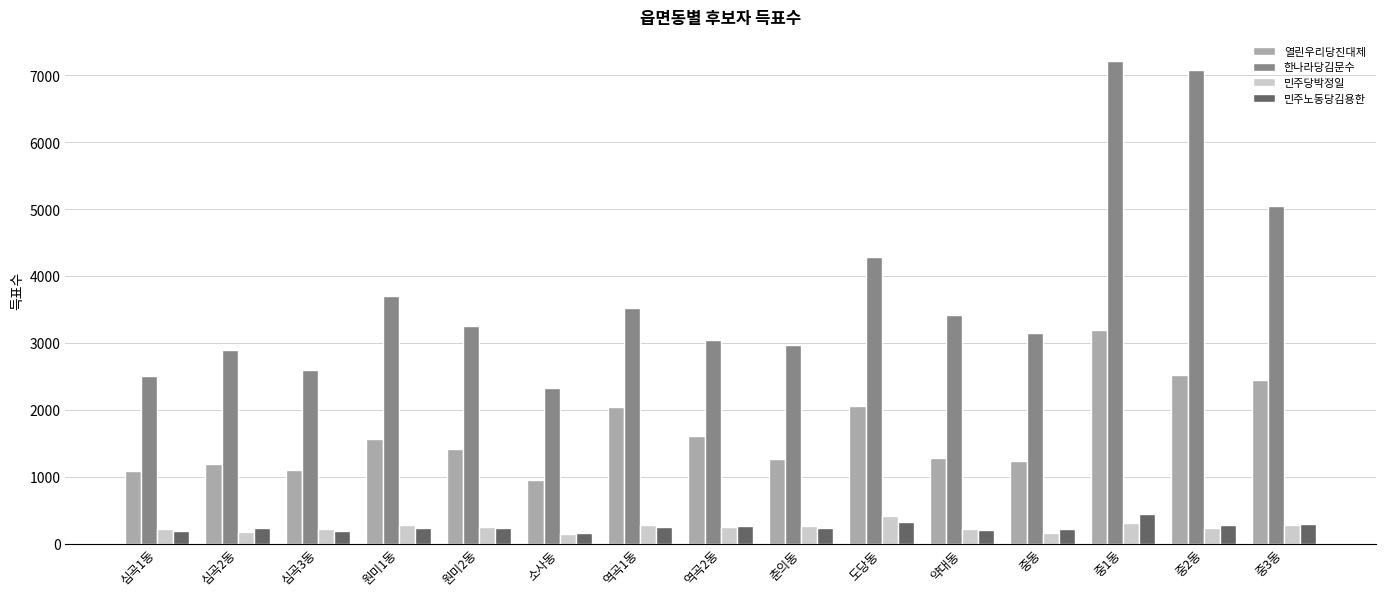

What is the difference between the highest and lowest values at 심곡3동?

2407